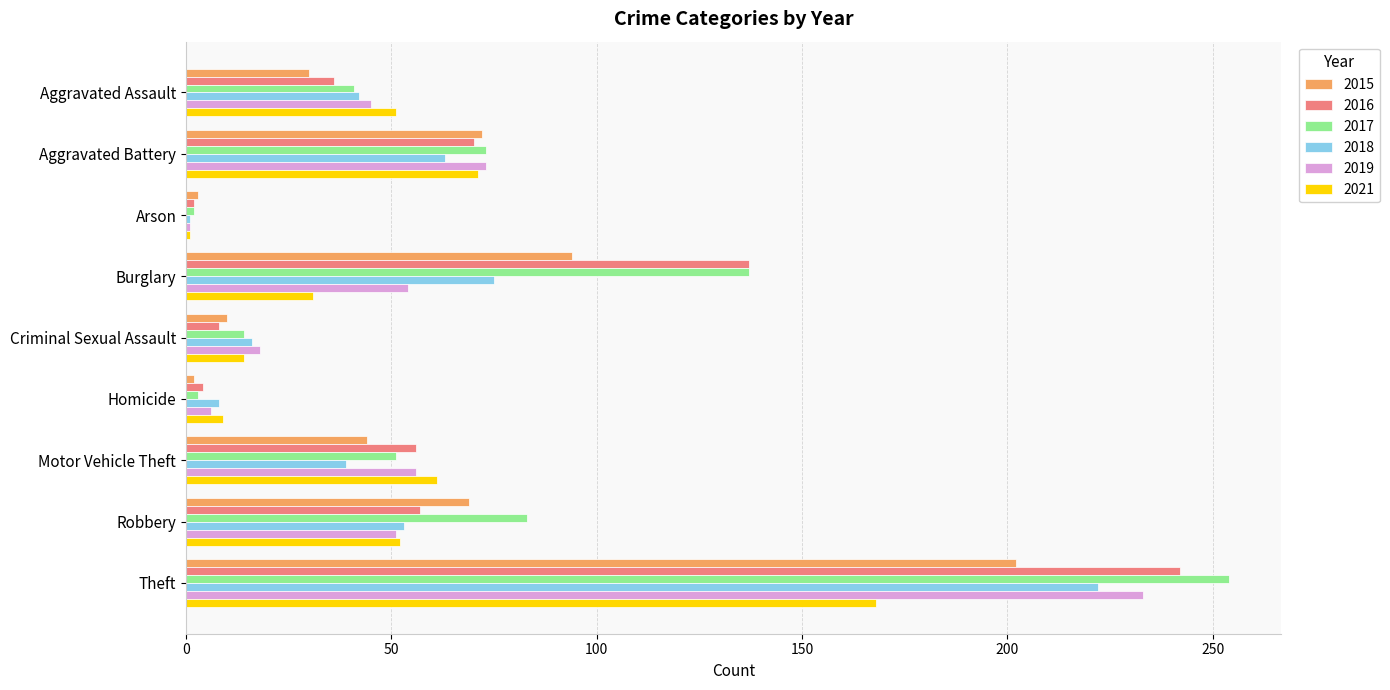

Which category has the highest value across all series?

Theft